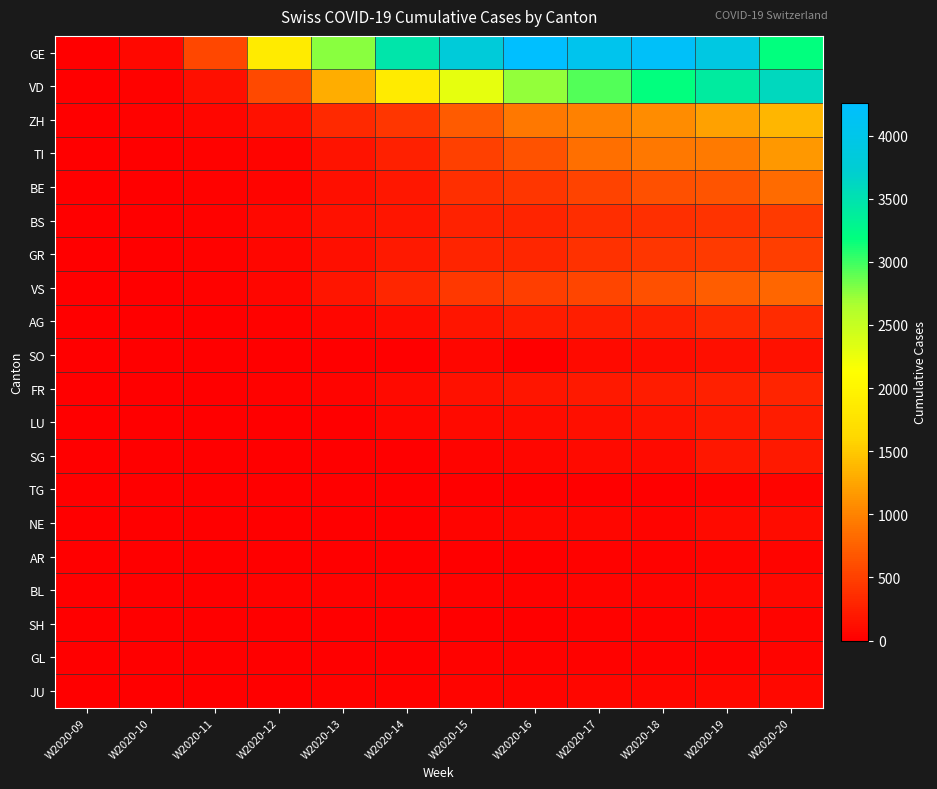

At W2020-10, list the series in order from smallest to largest.

LU, SG, NE, SH, GL, SO, TG, AR, JU, BE, BL, FR, VS, TI, AG, GR, BS, VD, ZH, GE